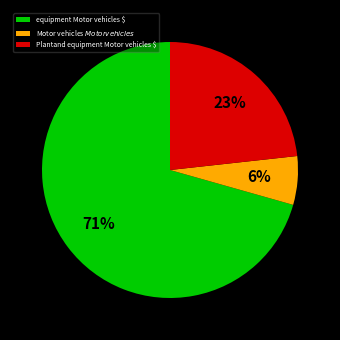

Is the sum of Motor vehicles $ Motor vehicles $ and Plantand equipment Motor vehicles $ greater than half?

No